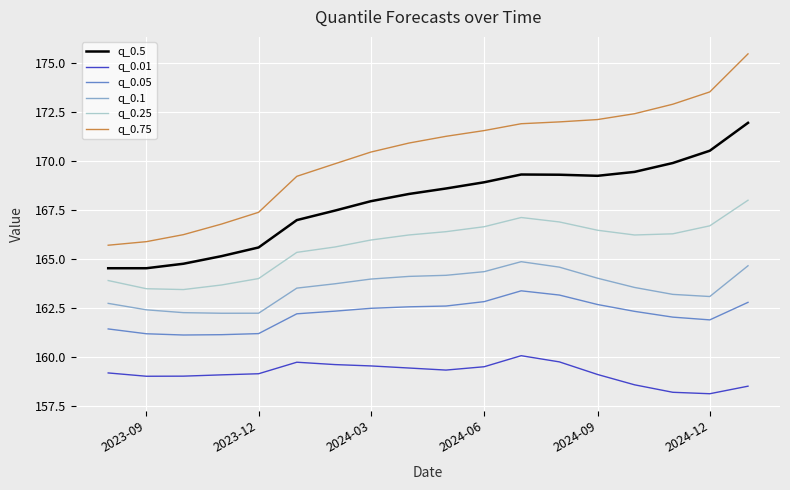

What is the sum of all q_0.5 values?

3022.9